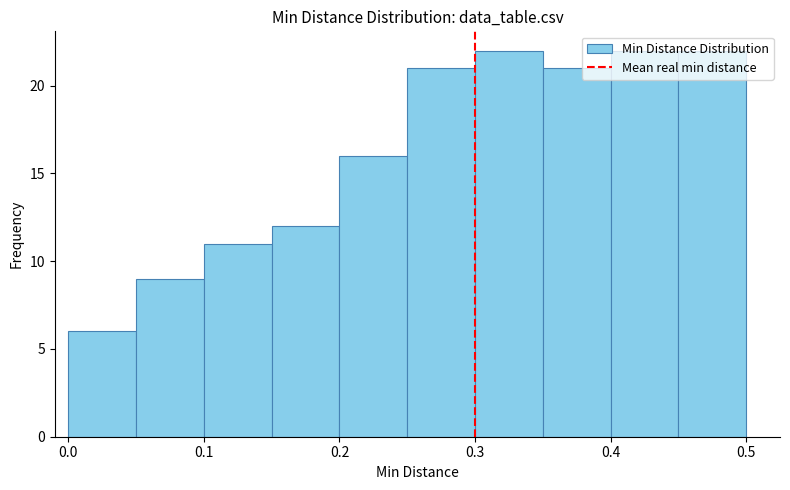

Reading left to right, list every bar in this chart as the range it spans on the x-axis followed by its height. The values are not printed on the chart, so give them approximately, as read against the axis.

0.00 to 0.05: 6
0.05 to 0.10: 9
0.10 to 0.15: 11
0.15 to 0.20: 12
0.20 to 0.25: 16
0.25 to 0.30: 21
0.30 to 0.35: 22
0.35 to 0.40: 21
0.40 to 0.45: 22
0.45 to 0.50: 22